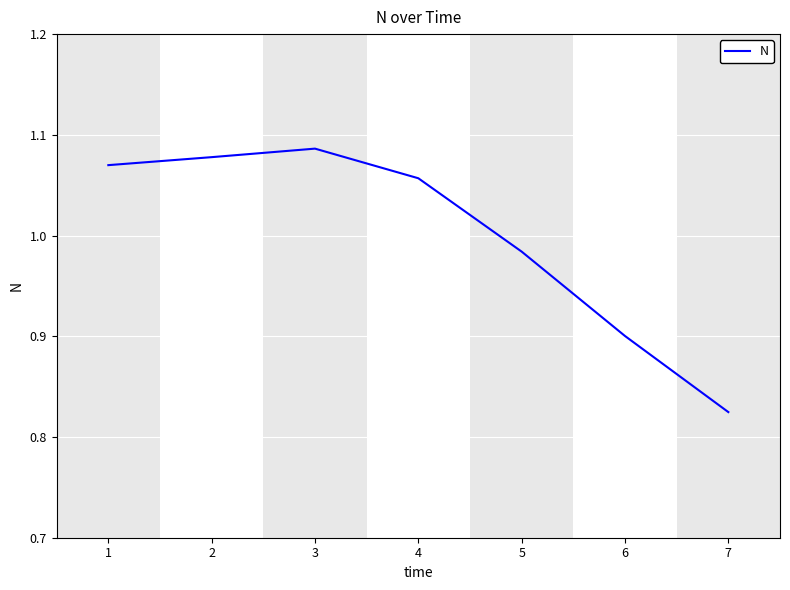

Which category has the lowest value across all series?

7